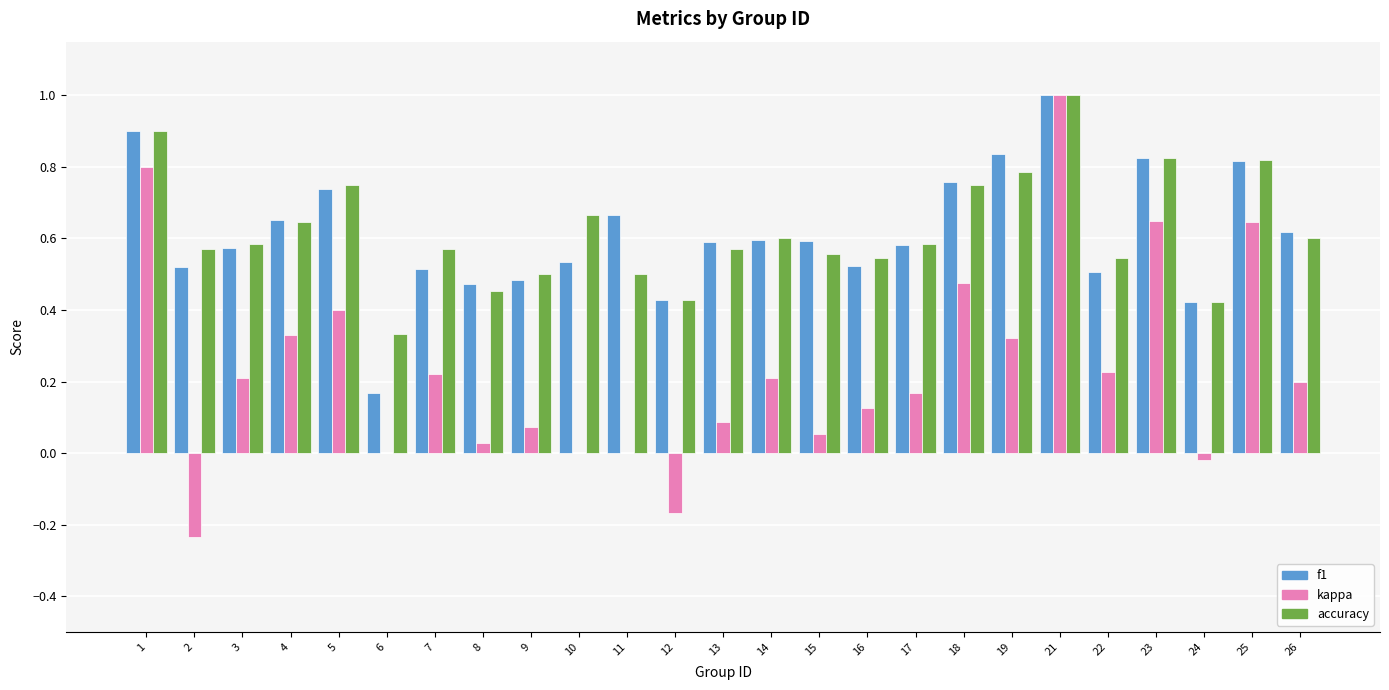

Are the bars horizontal?

No